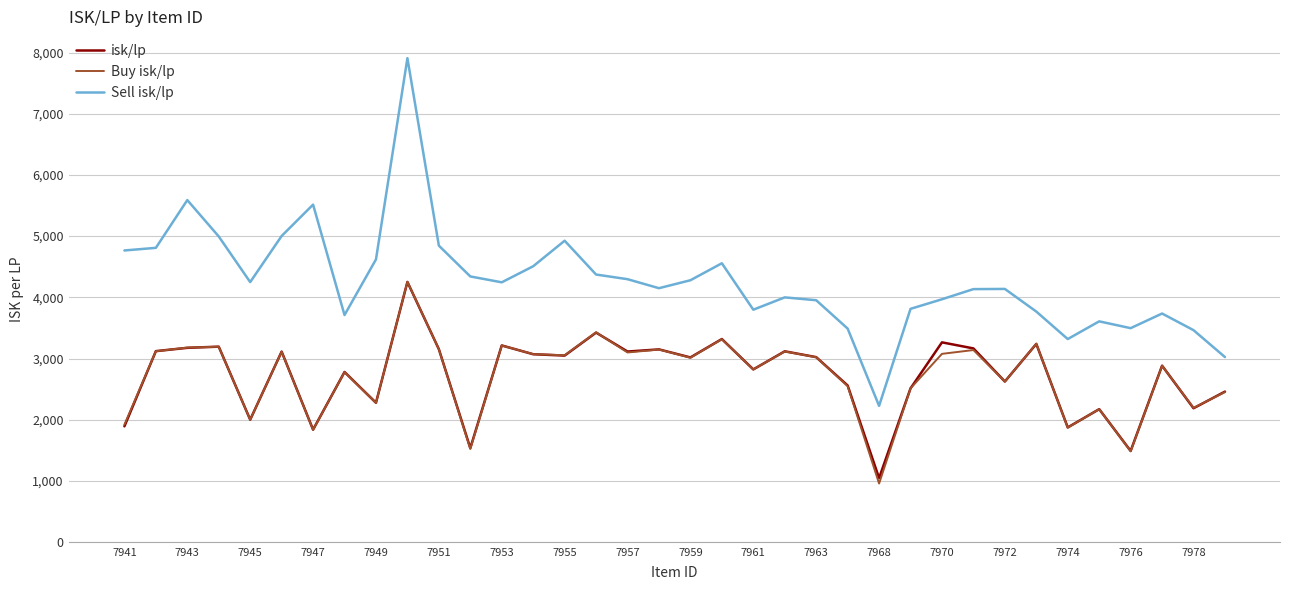

True or false: isk/lp and Sell isk/lp cross at least once.

False